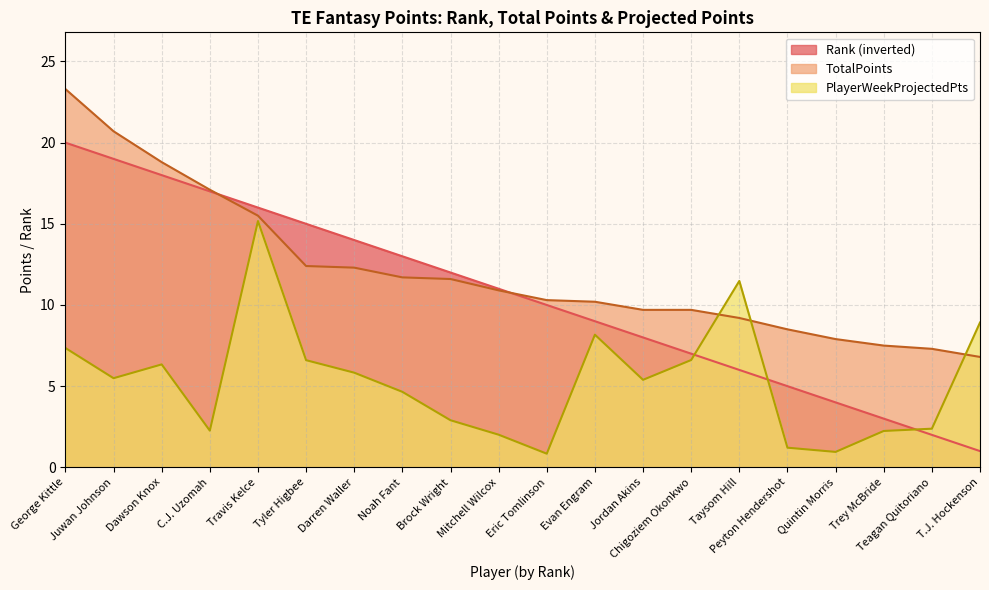

Reading left to right, list all the values displayed in this chart.

Rank: George Kittle=20.0	Juwan Johnson=19.0	Dawson Knox=18.0	C.J. Uzomah=17.0	Travis Kelce=16.0	Tyler Higbee=15.0	Darren Waller=14.0	Noah Fant=13.0	Brock Wright=12.0	Mitchell Wilcox=11.0	Eric Tomlinson=10.0	Evan Engram=9.0	Jordan Akins=8.0	Chigoziem Okonkwo=7.0	Taysom Hill=6.0	Peyton Hendershot=5.0	Quintin Morris=4.0	Trey McBride=3.0	Teagan Quitoriano=2.0	T.J. Hockenson=1.0
TotalPoints: George Kittle=23.3	Juwan Johnson=20.7	Dawson Knox=18.8	C.J. Uzomah=17.1	Travis Kelce=15.5	Tyler Higbee=12.4	Darren Waller=12.3	Noah Fant=11.7	Brock Wright=11.6	Mitchell Wilcox=10.9	Eric Tomlinson=10.3	Evan Engram=10.2	Jordan Akins=9.7	Chigoziem Okonkwo=9.7	Taysom Hill=9.2	Peyton Hendershot=8.5	Quintin Morris=7.9	Trey McBride=7.5	Teagan Quitoriano=7.3	T.J. Hockenson=6.8
PlayerWeekProjectedPts: George Kittle=7.3	Juwan Johnson=5.5	Dawson Knox=6.3	C.J. Uzomah=2.3	Travis Kelce=15.2	Tyler Higbee=6.6	Darren Waller=5.8	Noah Fant=4.7	Brock Wright=2.9	Mitchell Wilcox=2.0	Eric Tomlinson=0.8	Evan Engram=8.2	Jordan Akins=5.4	Chigoziem Okonkwo=6.6	Taysom Hill=11.5	Peyton Hendershot=1.2	Quintin Morris=0.9	Trey McBride=2.2	Teagan Quitoriano=2.4	T.J. Hockenson=8.9